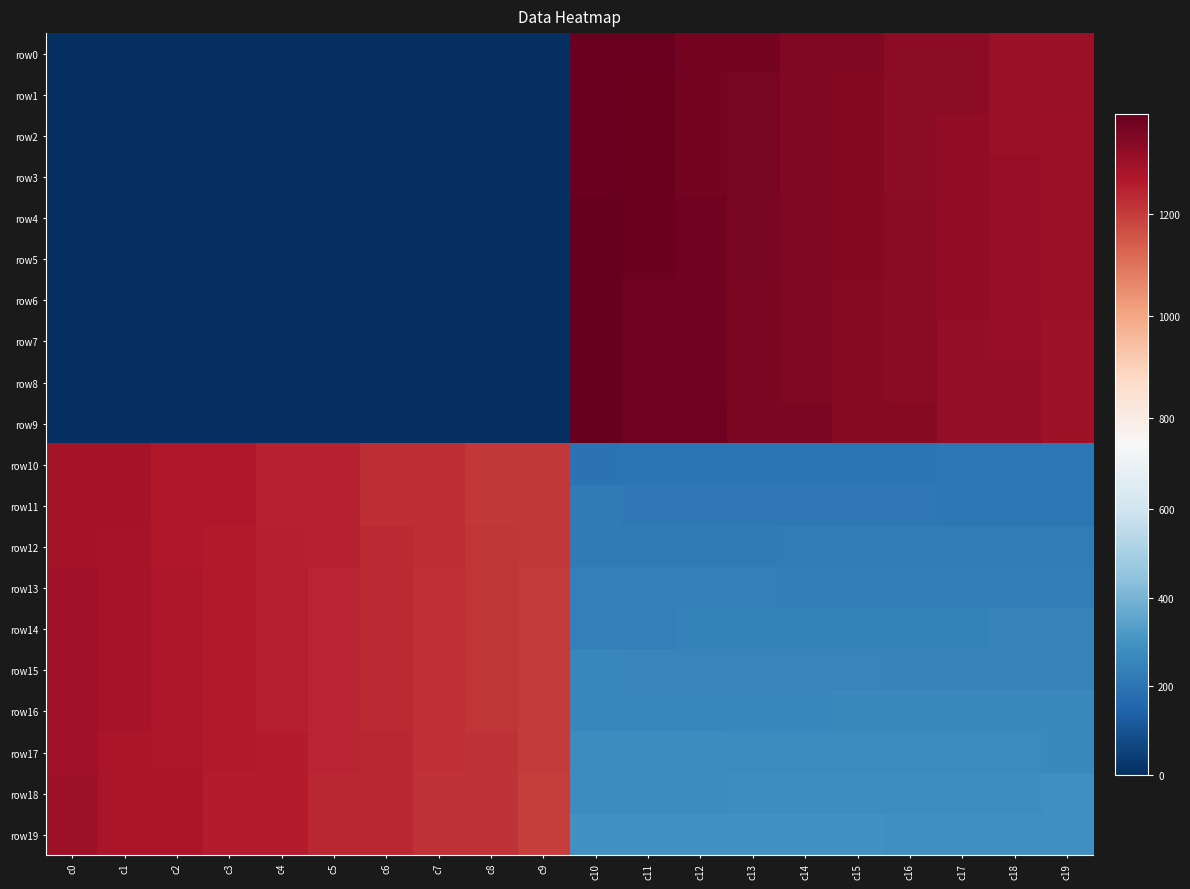

Count the number of categories in the chart.

20